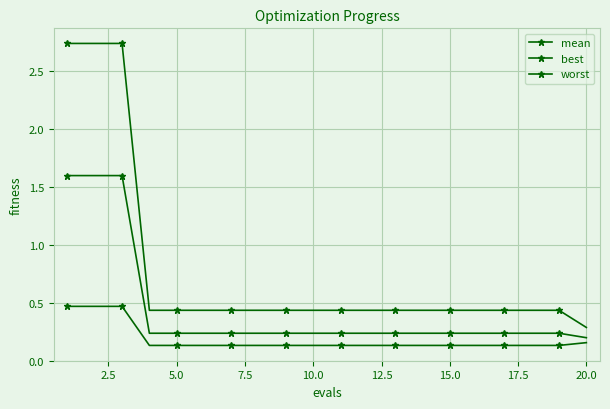

How many lines are shown in the chart?

3